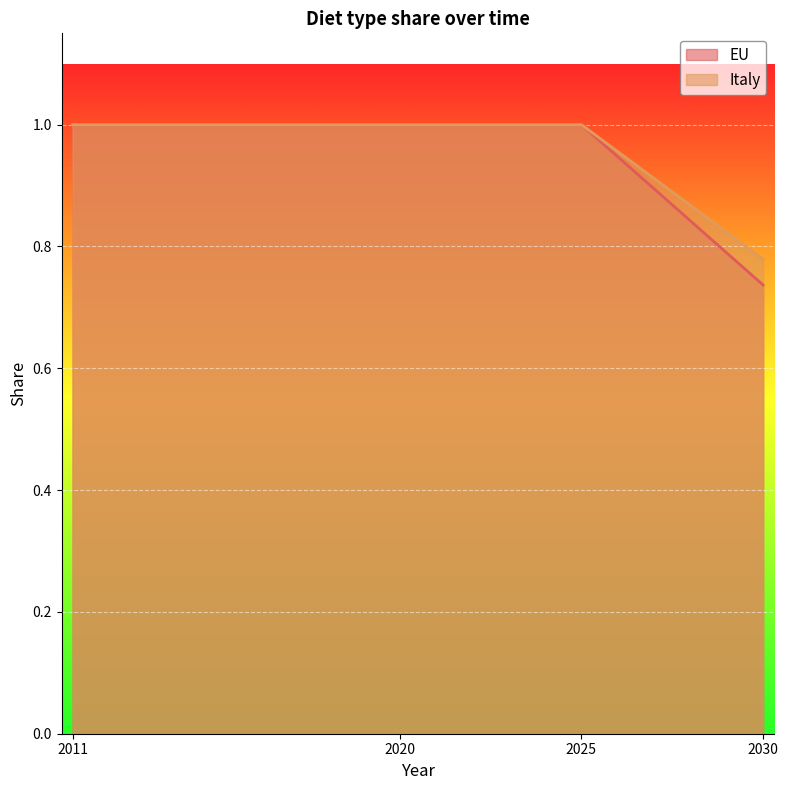

What is the difference between the EU values at 2025 and 2011?

0.0